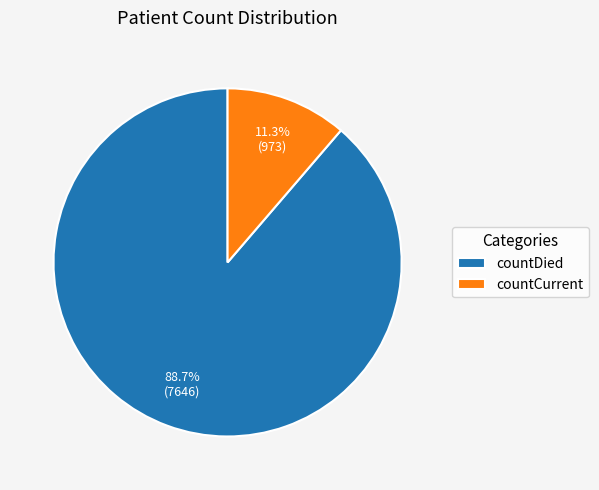

To the nearest percent, what is the average slice percentage?

50%